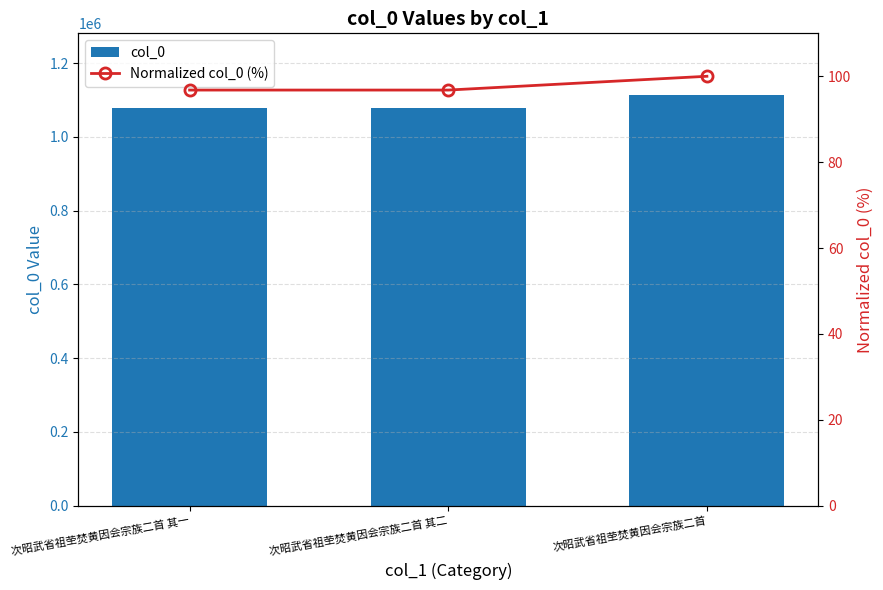

Rank the categories by col_0 value from lowest to highest.

次昭武省祖茔焚黄因会宗族二首 其一, 次昭武省祖茔焚黄因会宗族二首 其二, 次昭武省祖茔焚黄因会宗族二首